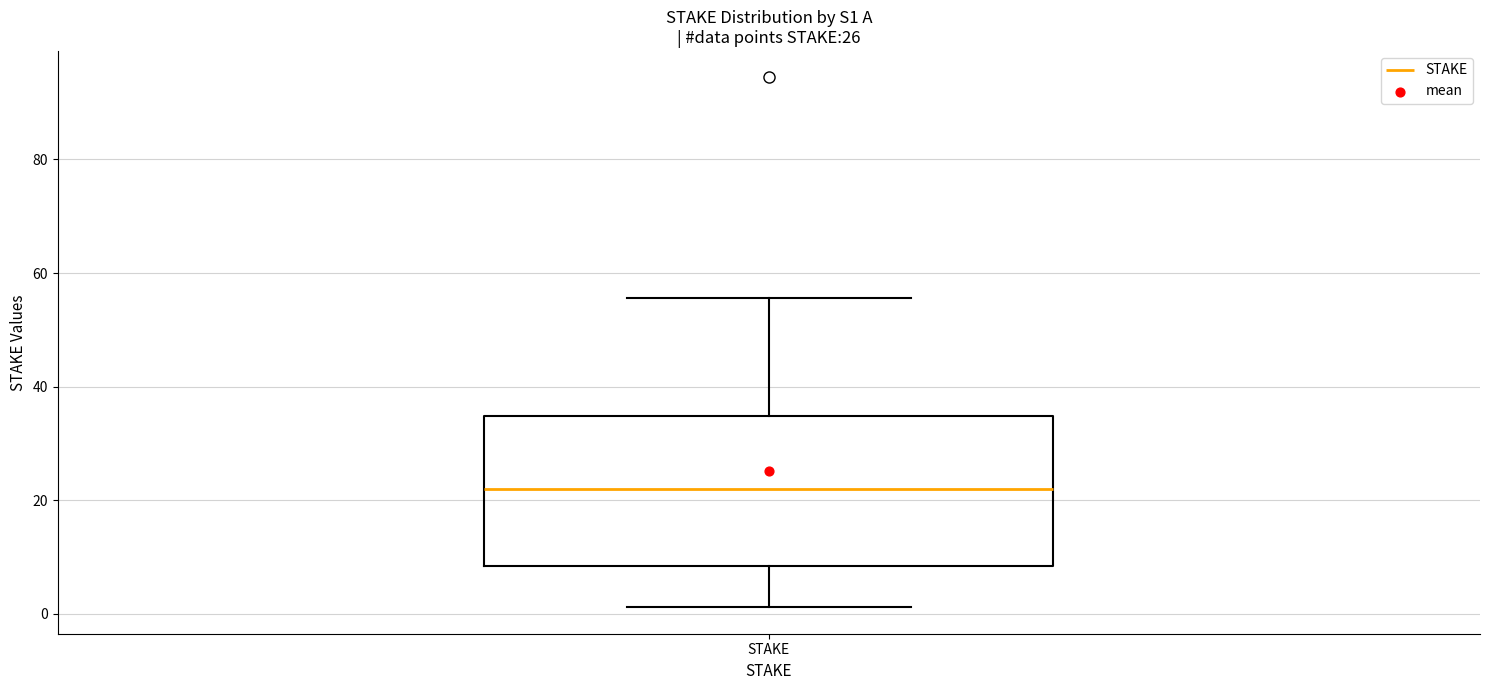

Read this box plot against the y-axis: the position of the median line, the range covered by the box, and the ends of both whiskers. The values are not printed on the chart, so give them approximately, as read against the axis.

median 22, box 8 to 34, whiskers 2 to 56